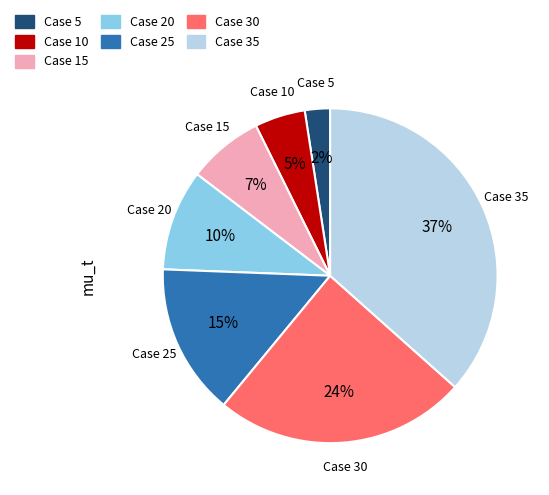

Do Case 10 and Case 20 together represent more than half of the pie?

No